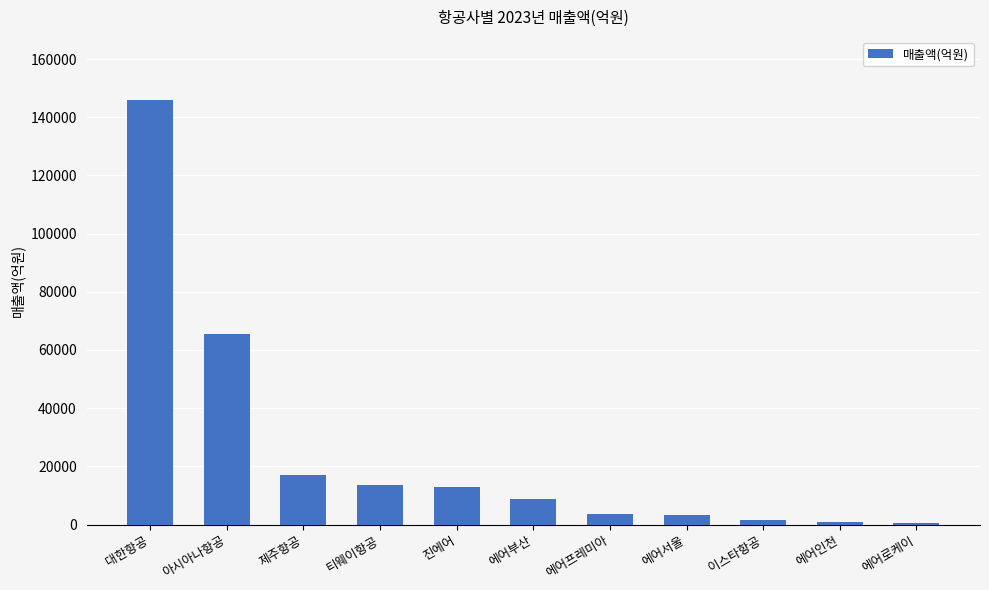

Which category has the highest value across all series?

대한항공